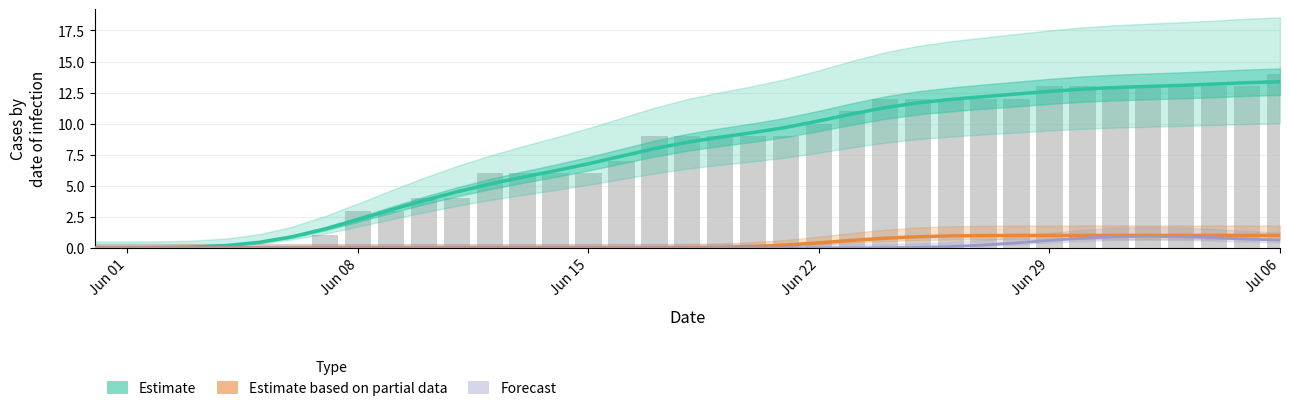

Does the chart contain any negative values?

No